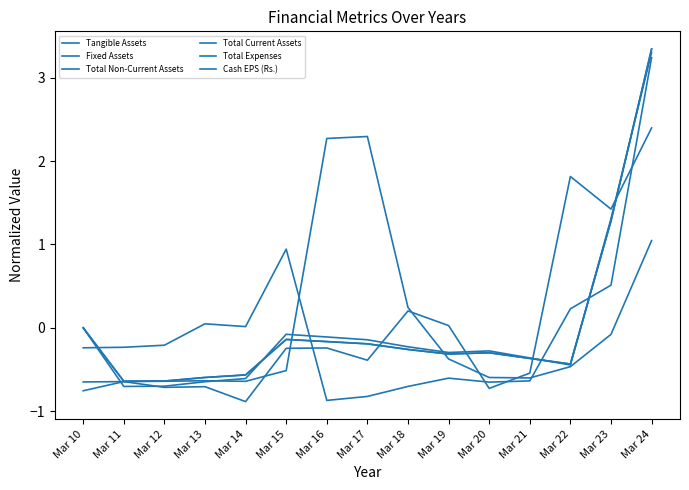

Does the chart have visible grid lines?

No